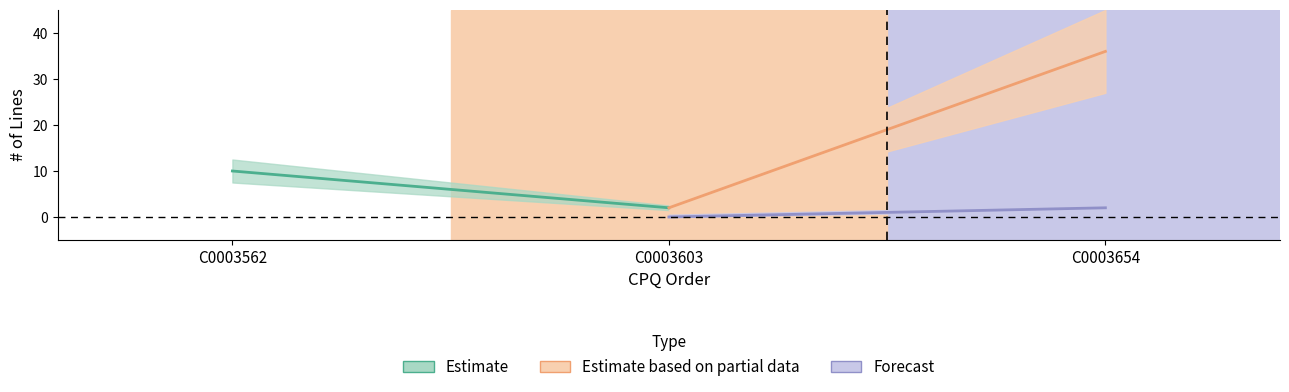

The value of total_lines at C0003603 is 2. True or false?

True